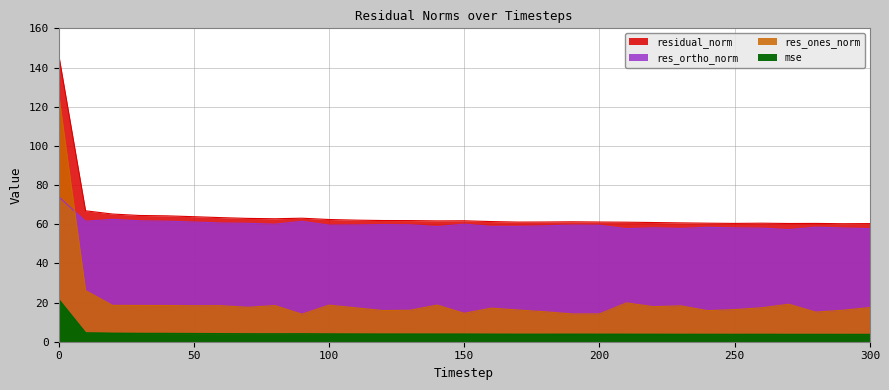

Reading left to right, what are all the values shown in this chart?

mse: 21.6	4.5	4.2	4.2	4.1	4.1	4.0	4.0	3.9	4.0	3.9	3.9	3.8	3.8	3.8	3.8	3.8	3.7	3.7	3.7	3.7	3.7	3.7	3.7	3.7	3.6	3.7	3.6	3.6	3.6	3.6
res_ones_norm: 127.0	26.1	18.6	18.5	18.5	18.4	18.4	17.6	18.5	14.0	18.7	17.3	15.9	16.1	18.7	14.5	17.1	16.2	15.3	14.2	14.2	19.8	17.9	18.3	15.9	16.4	17.3	19.1	15.1	16.1	17.4
res_ortho_norm: 74.1	61.5	62.5	61.7	61.5	61.1	60.6	60.5	60.0	61.5	59.5	59.6	59.8	59.7	58.8	60.0	58.9	58.9	59.2	59.6	59.4	57.7	58.2	57.8	58.4	58.1	58.0	57.2	58.5	58.1	57.7
residual_norm: 147.0	66.8	65.2	64.4	64.3	63.8	63.4	63.0	62.8	63.1	62.4	62.1	61.9	61.8	61.7	61.7	61.3	61.1	61.1	61.2	61.1	61.0	60.9	60.7	60.5	60.4	60.5	60.4	60.4	60.2	60.3